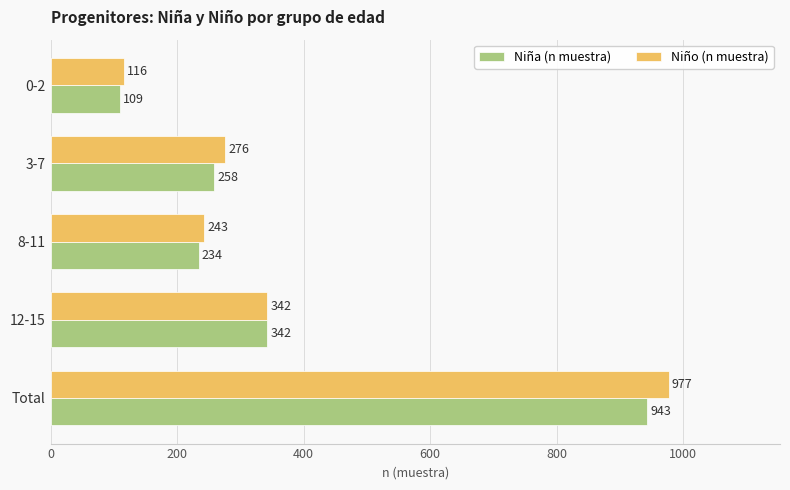

What is the average value of the Niño (n muestra) series?

391